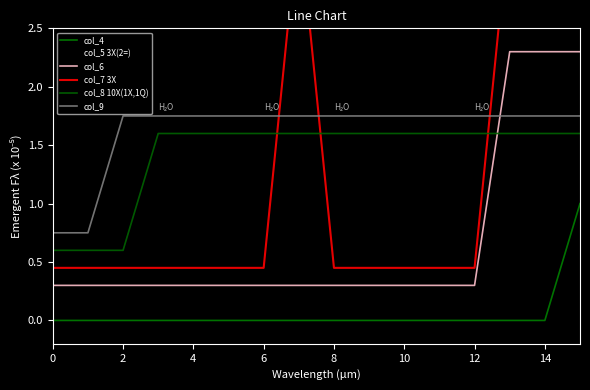

What is the maximum value shown in the chart?

3.5